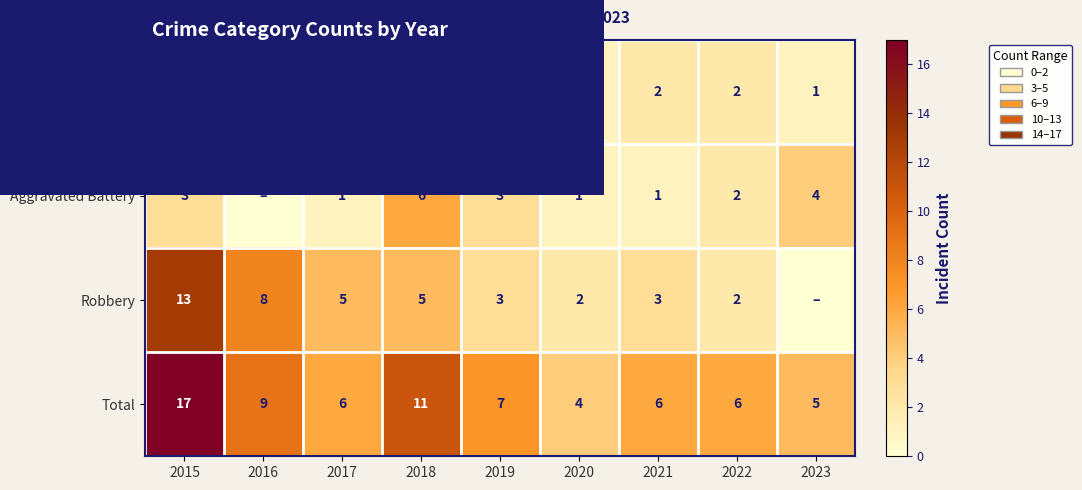

At which label does Total first exceed 6?

2015